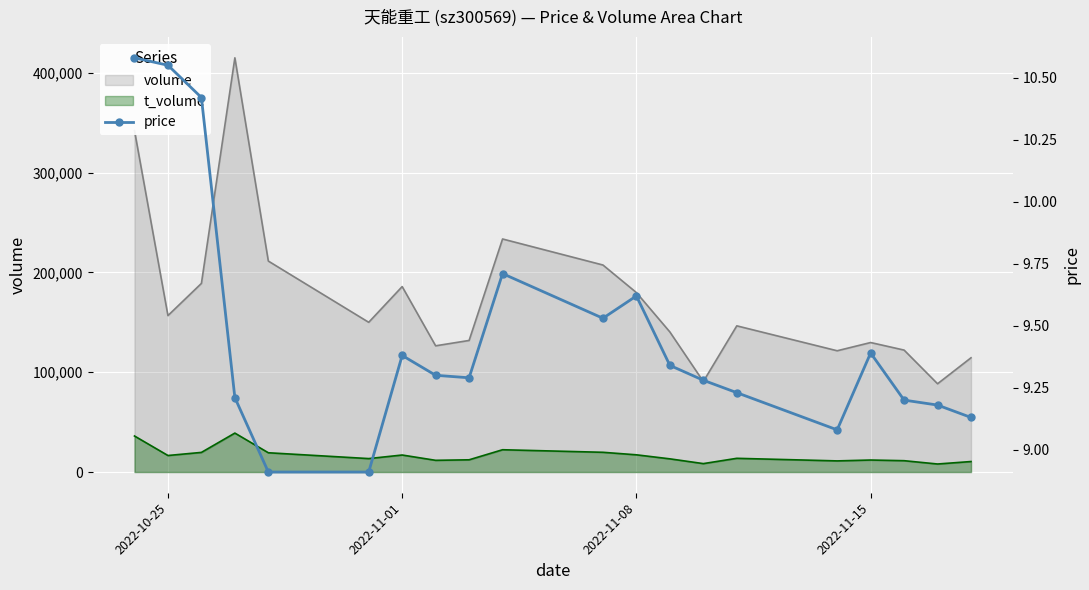

How many data points does each series have?

20